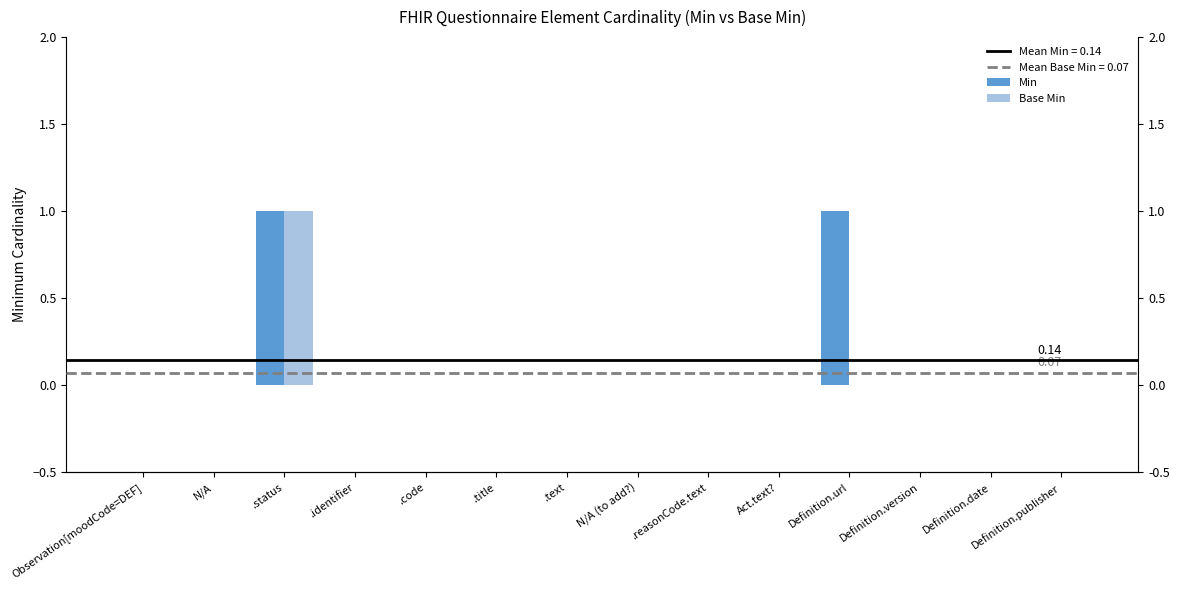

Reading right to left, what are all the values shown in this chart?

Min: Definition.publisher=0	Definition.date=0	Definition.version=0	Definition.url=1	Act.text?=0	.reasonCode.text=0	N/A (to add?)=0	.text=0	.title=0	.code=0	.identifier=0	.status=1	N/A=0	Observation[moodCode=DEF]=0
Base Min: Definition.publisher=0	Definition.date=0	Definition.version=0	Definition.url=0	Act.text?=0	.reasonCode.text=0	N/A (to add?)=0	.text=0	.title=0	.code=0	.identifier=0	.status=1	N/A=0	Observation[moodCode=DEF]=0